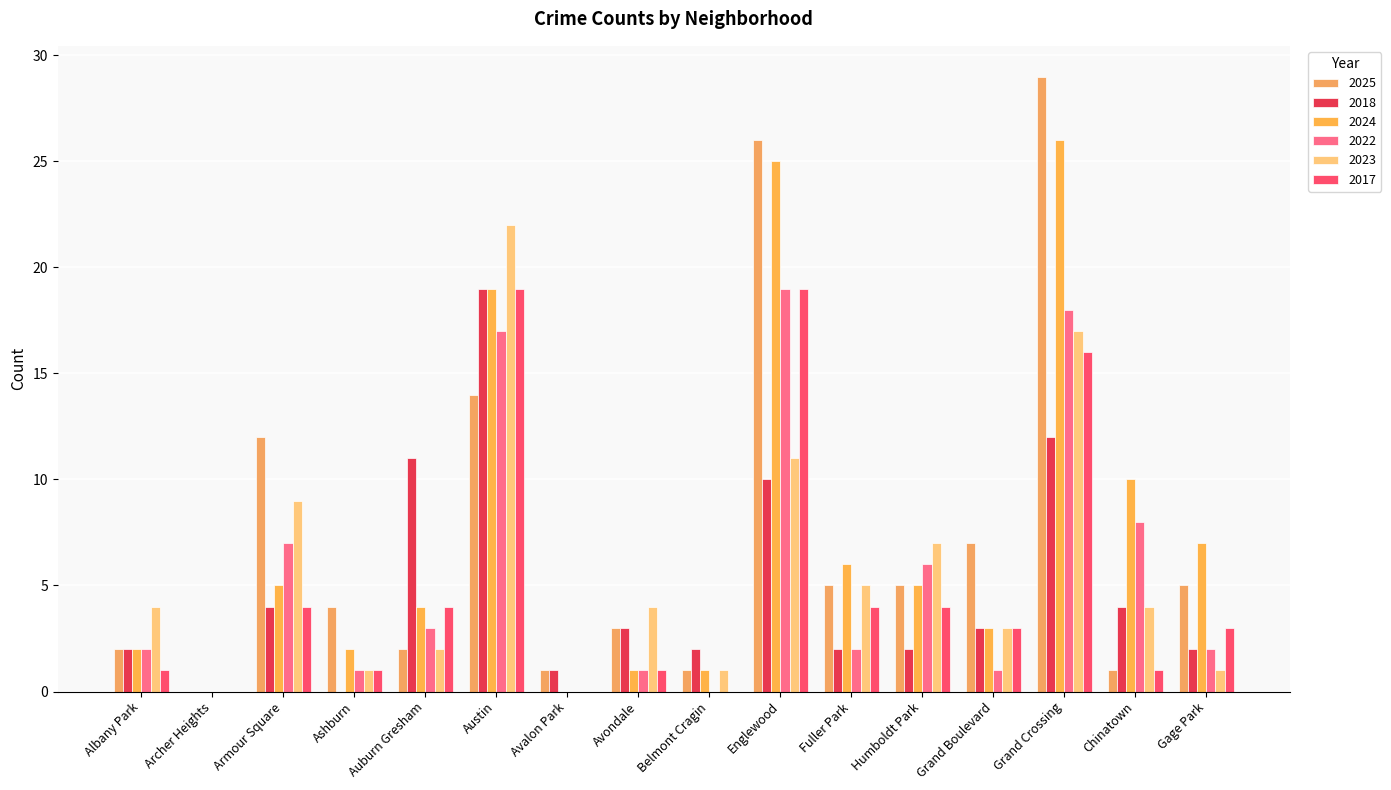

True or false: 2025 has a value of 12 at Grand Boulevard.

False